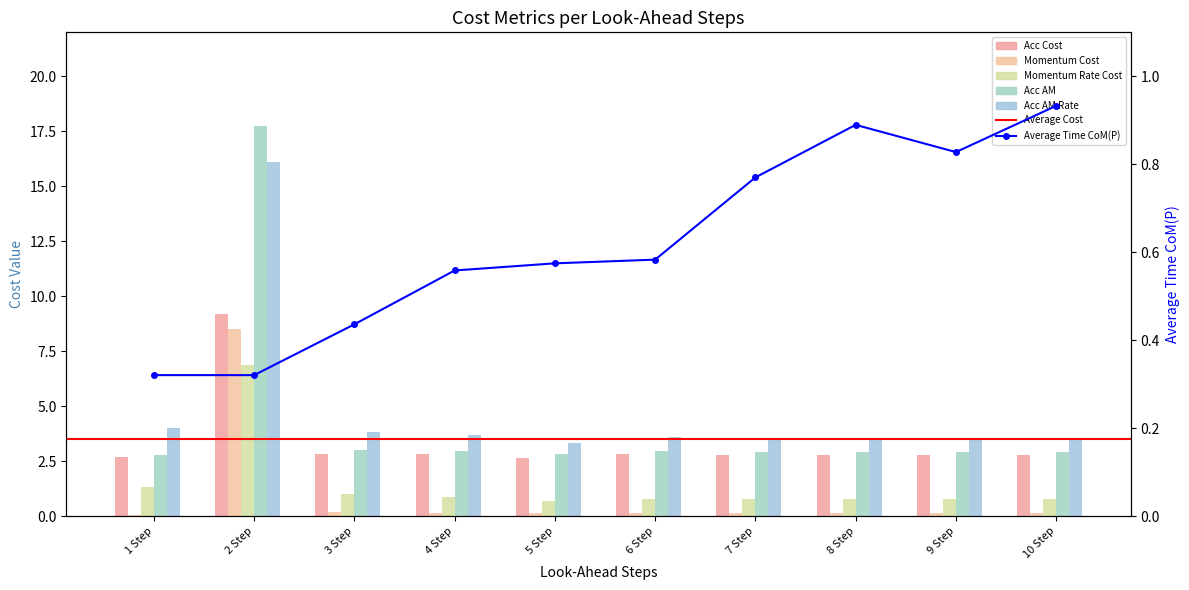

What is the smallest value displayed?

0.1